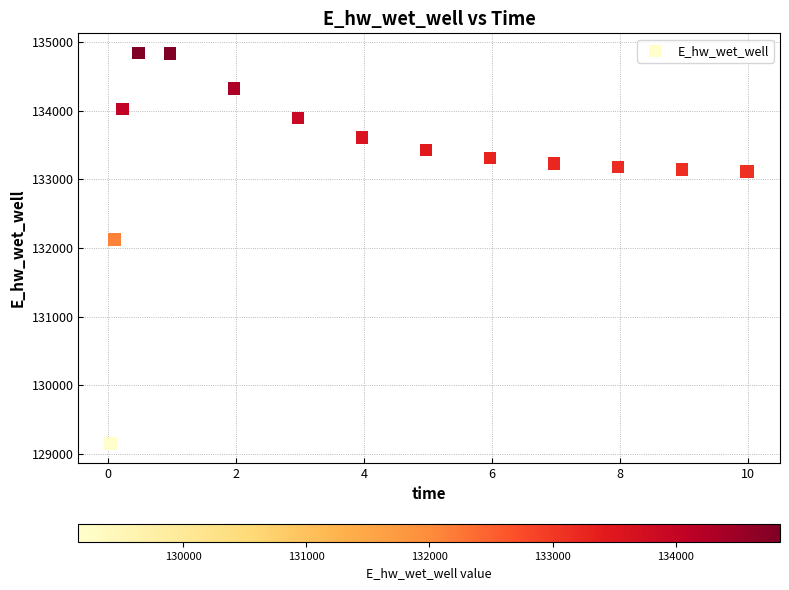

What Y value in the scatter plot is closest to 131998?

132122.9